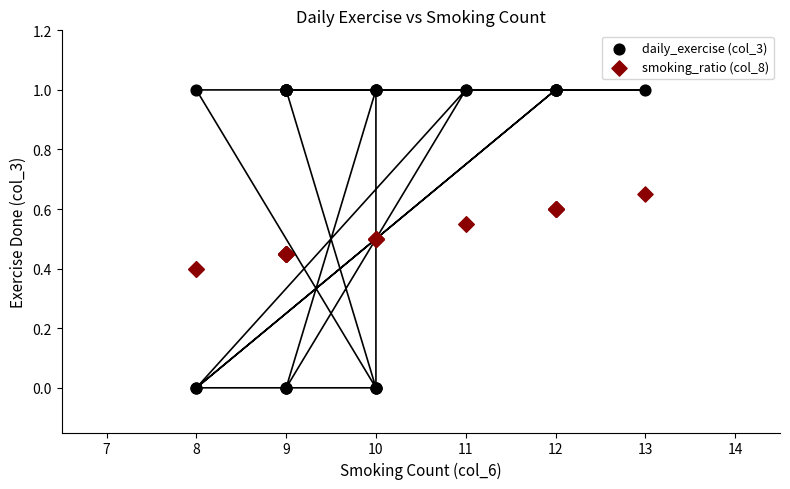

Which series contains the highest Y value?

daily_exercise (col_3)